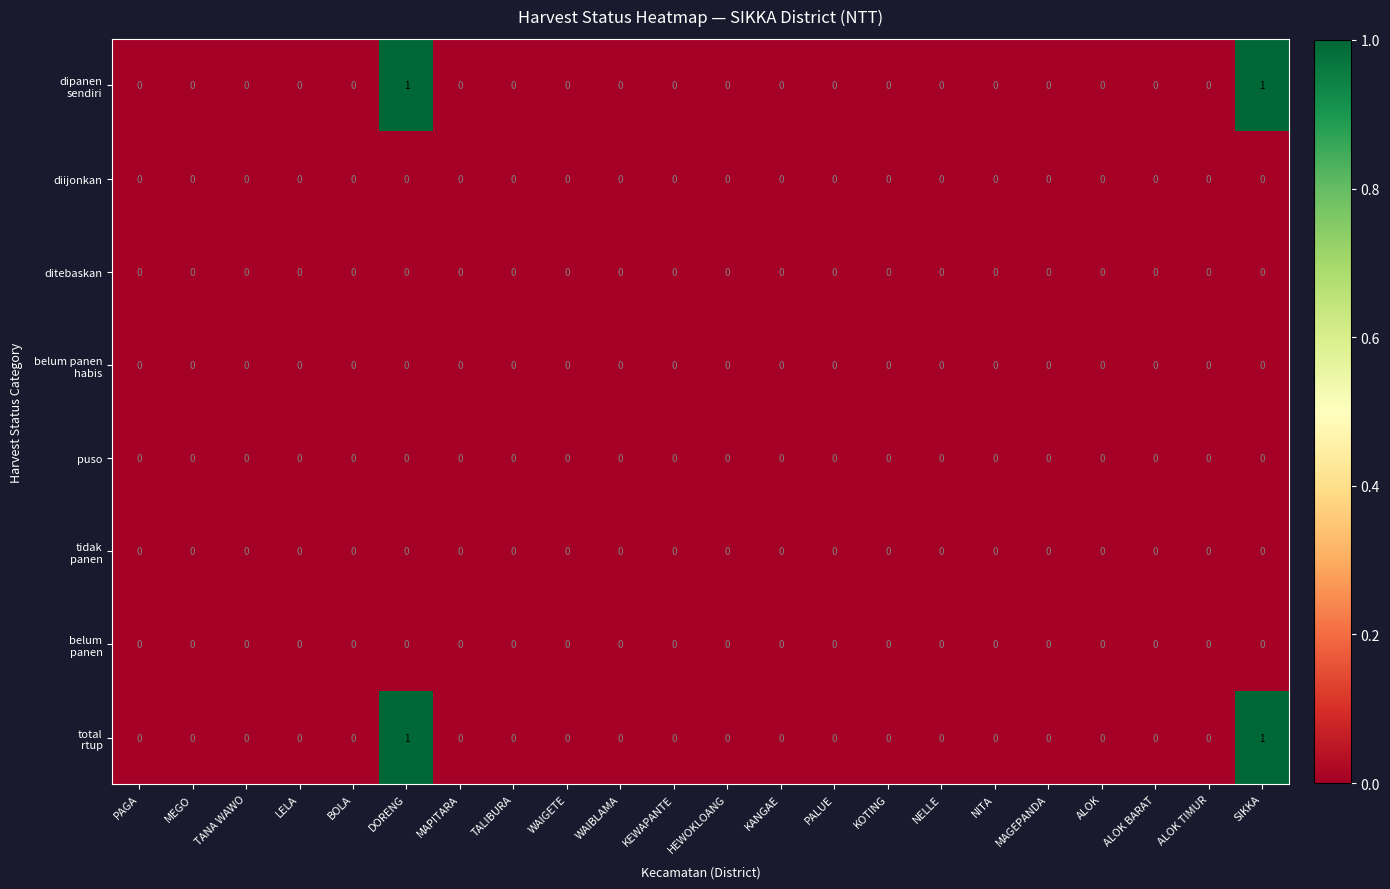

True or false: puso has a value of 0 at KANGAE.

True